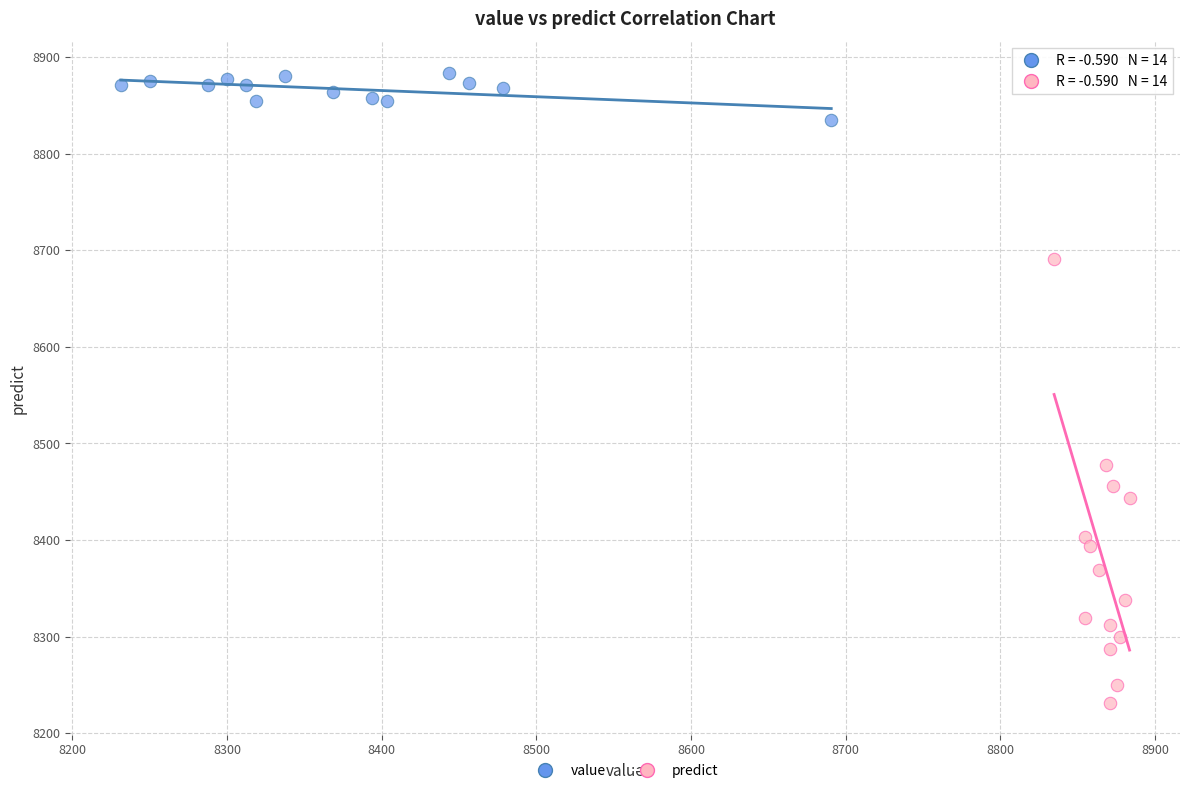

Which series has the largest Y range (max minus min)?

predict